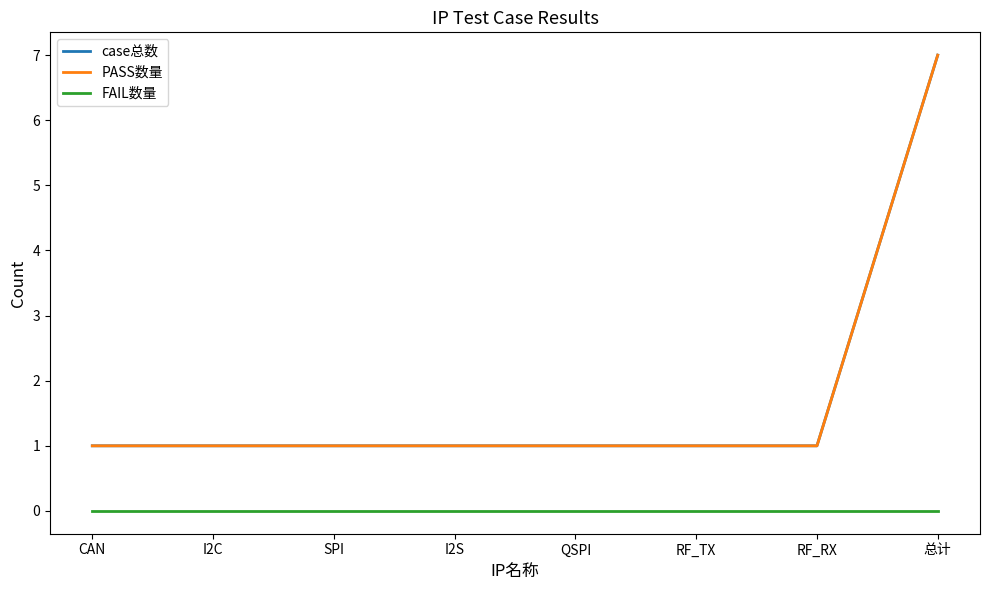

Is this an area chart (filled region under the line)?

No